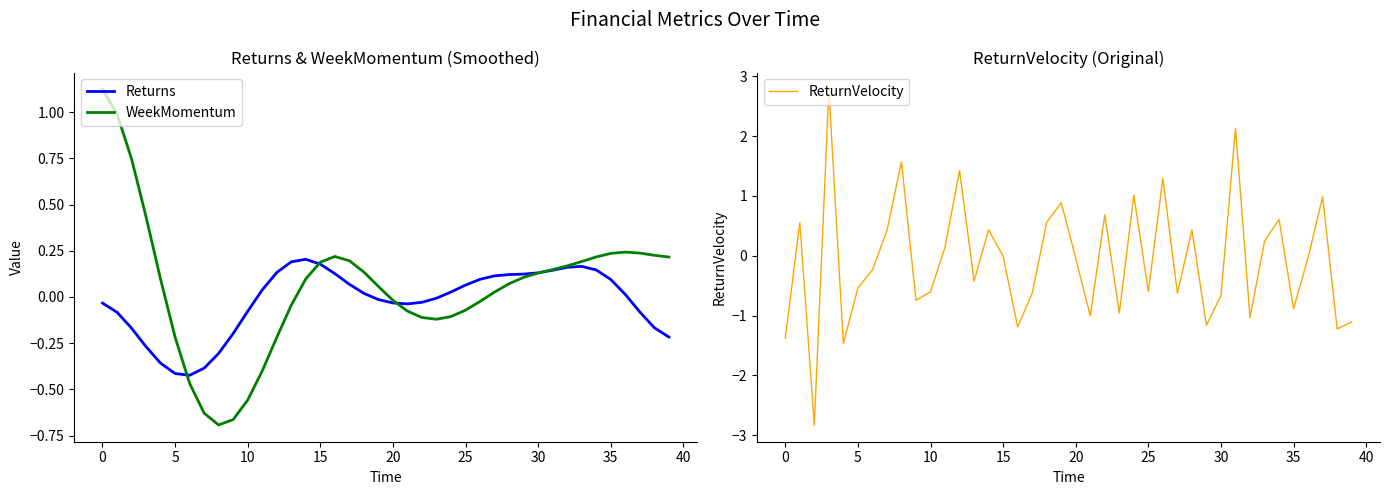

True or false: Returns has a value of 0.2 at 35.

False